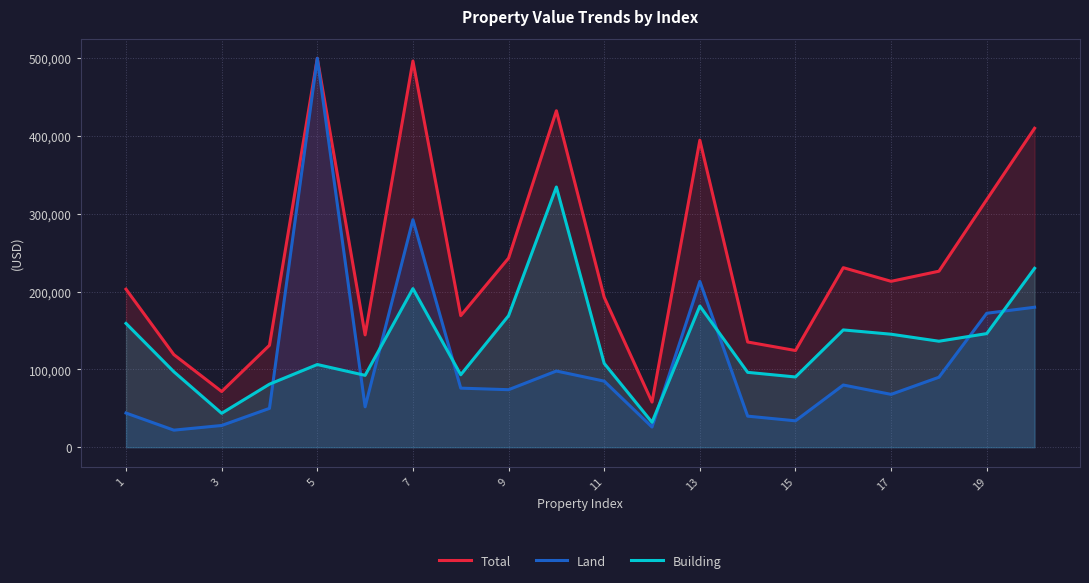

What is the sum of the Total values at 9 and 19?

561452